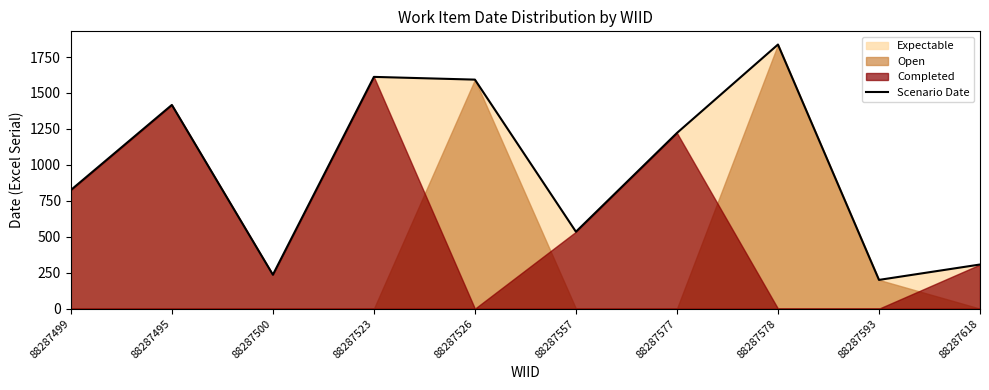

List the labels in order of value, largest first.

88287578, 88287523, 88287526, 88287495, 88287577, 88287499, 88287557, 88287618, 88287500, 88287593